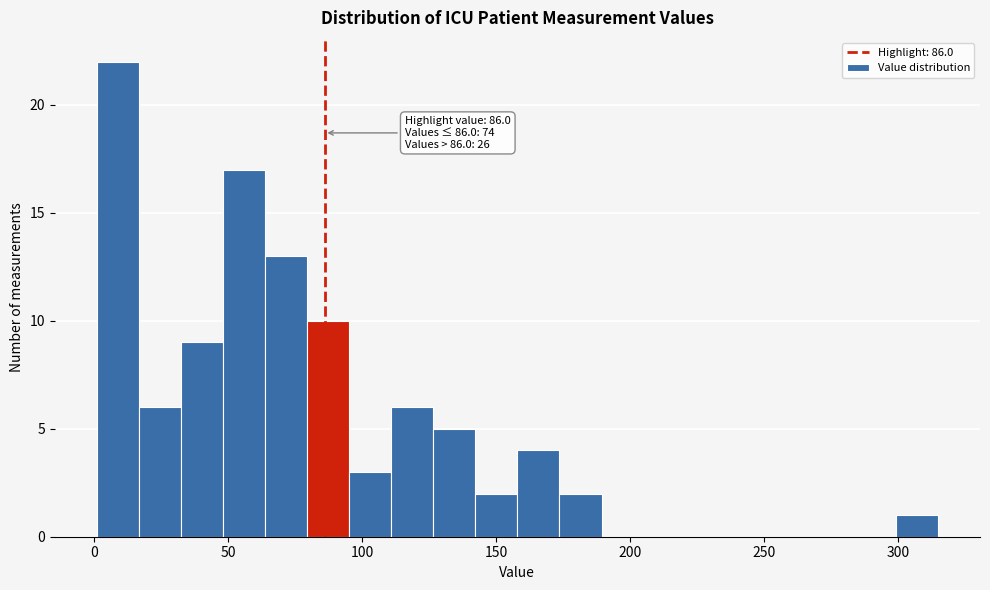

Around what value on the x-axis is the tallest bar? Give the approximate position of its centre, as read against the axis.

10